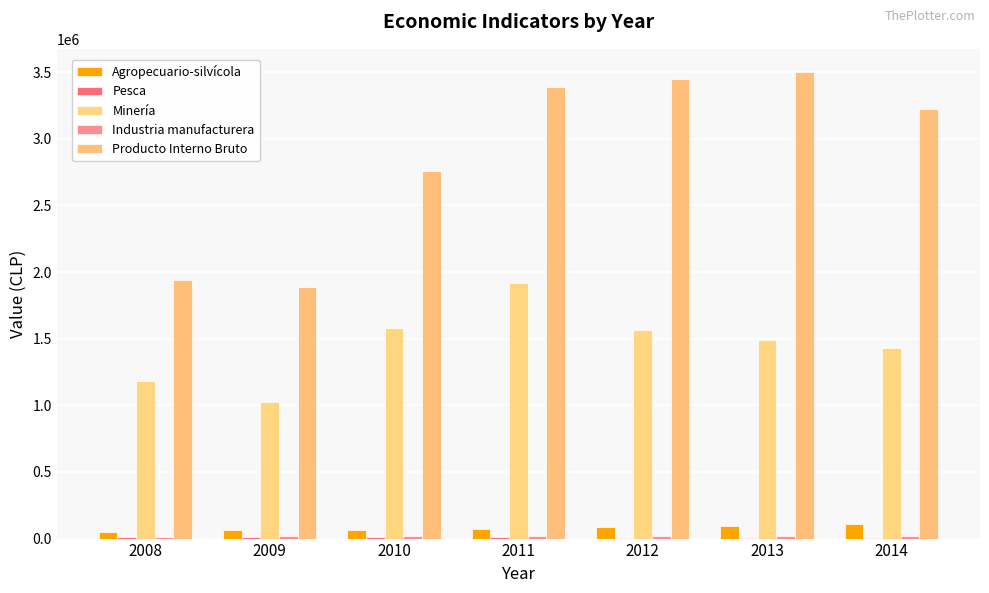

True or false: Producto Interno Bruto has a value of 1126740 at 2009.

False